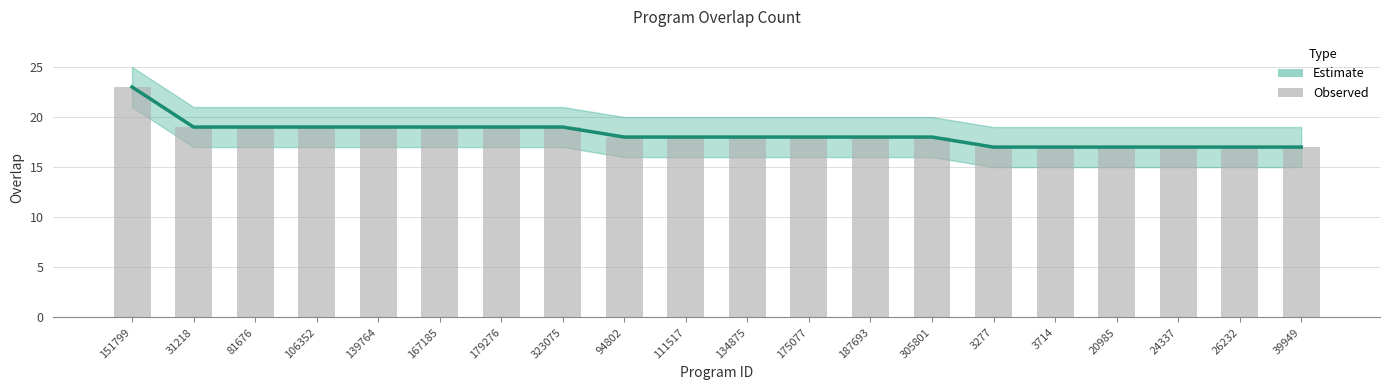

List the labels in order of value, smallest first.

3277, 3714, 20985, 24337, 26232, 39949, 94802, 111517, 134875, 175077, 187693, 305801, 31218, 81676, 106352, 139764, 167185, 179276, 323075, 151799